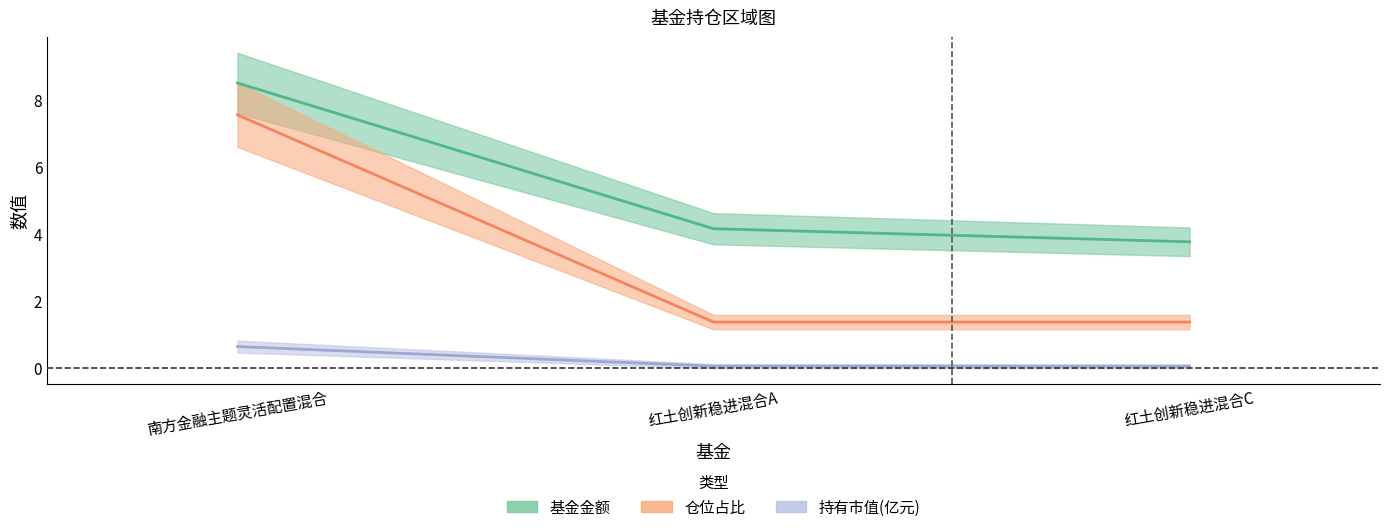

List the series in order of their overall mean, lowest first.

持有市值(亿元), 仓位占比, 基金金额